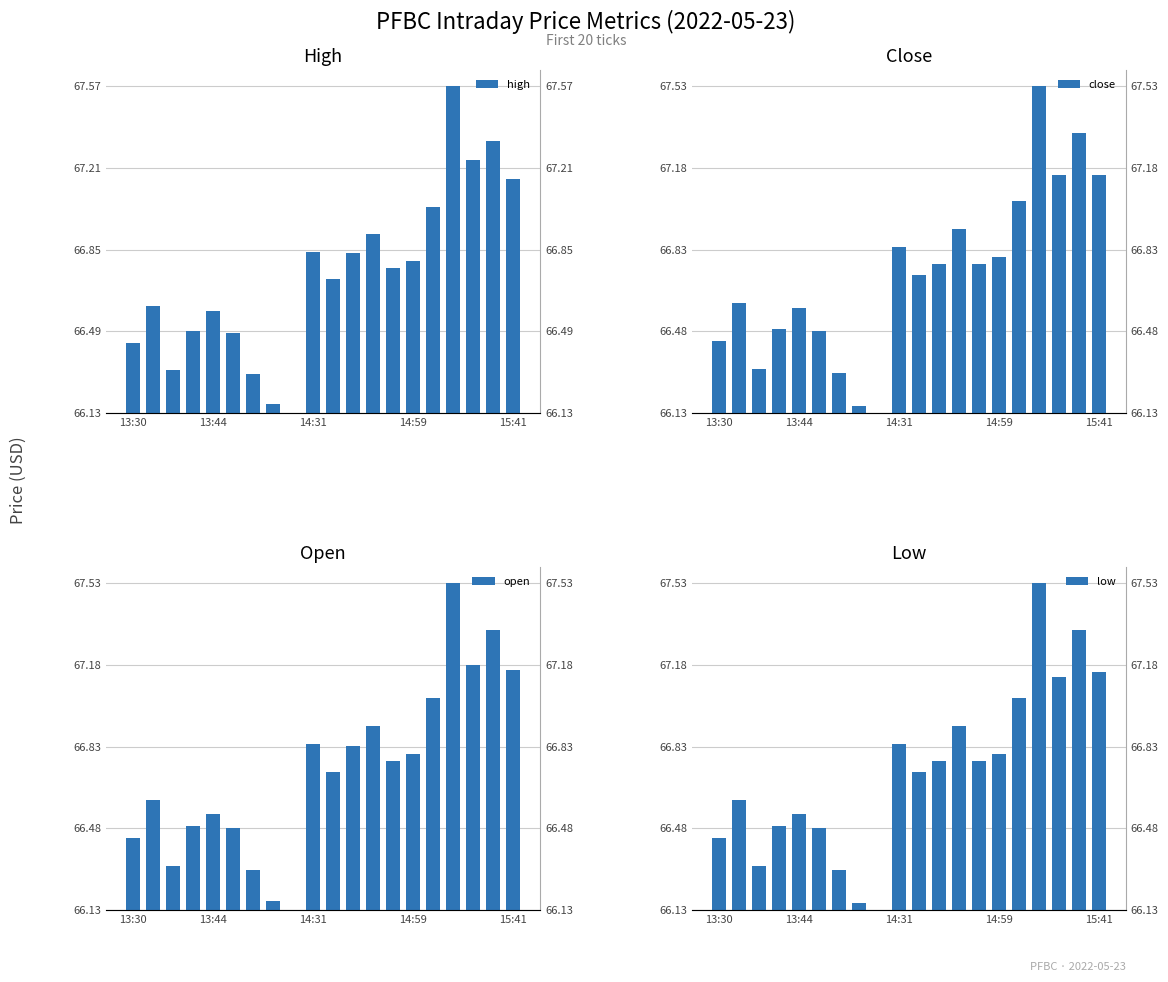

Which category has the highest value across all series?

16